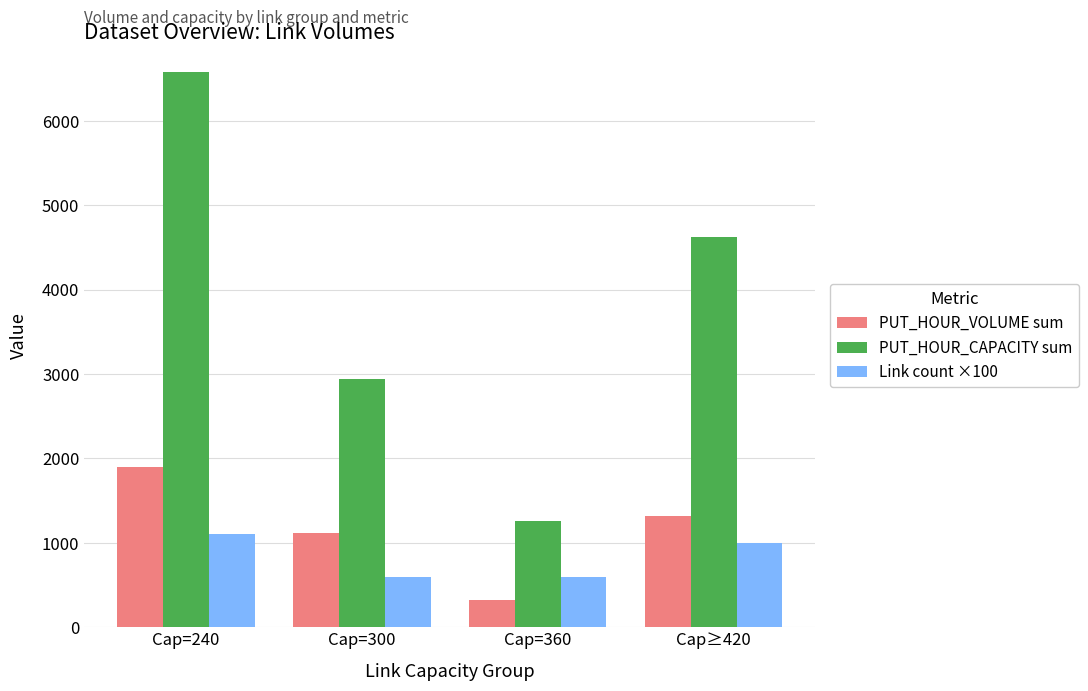

Are the bars grouped side by side (vs. stacked)?

Yes